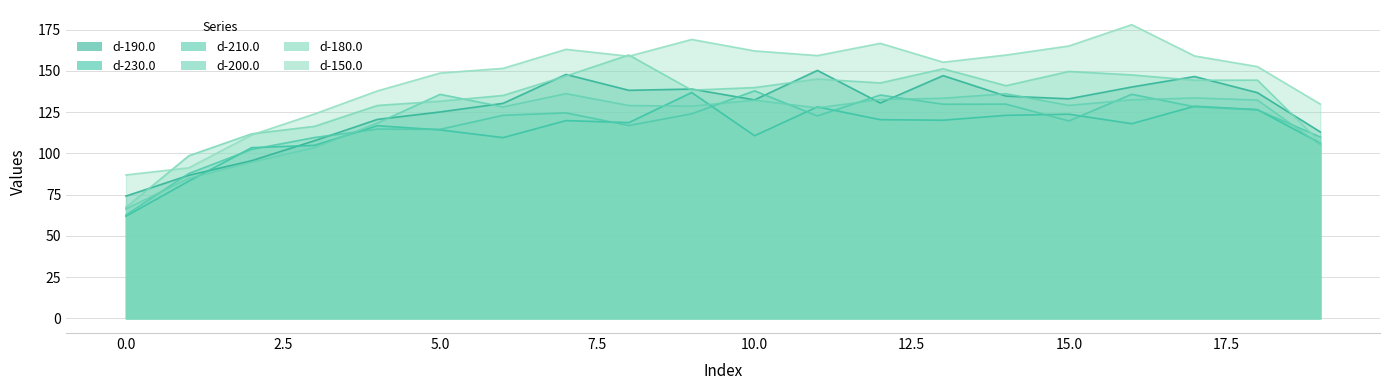

What is the sum of the d-180.0 values at 6 and 18?

279.4